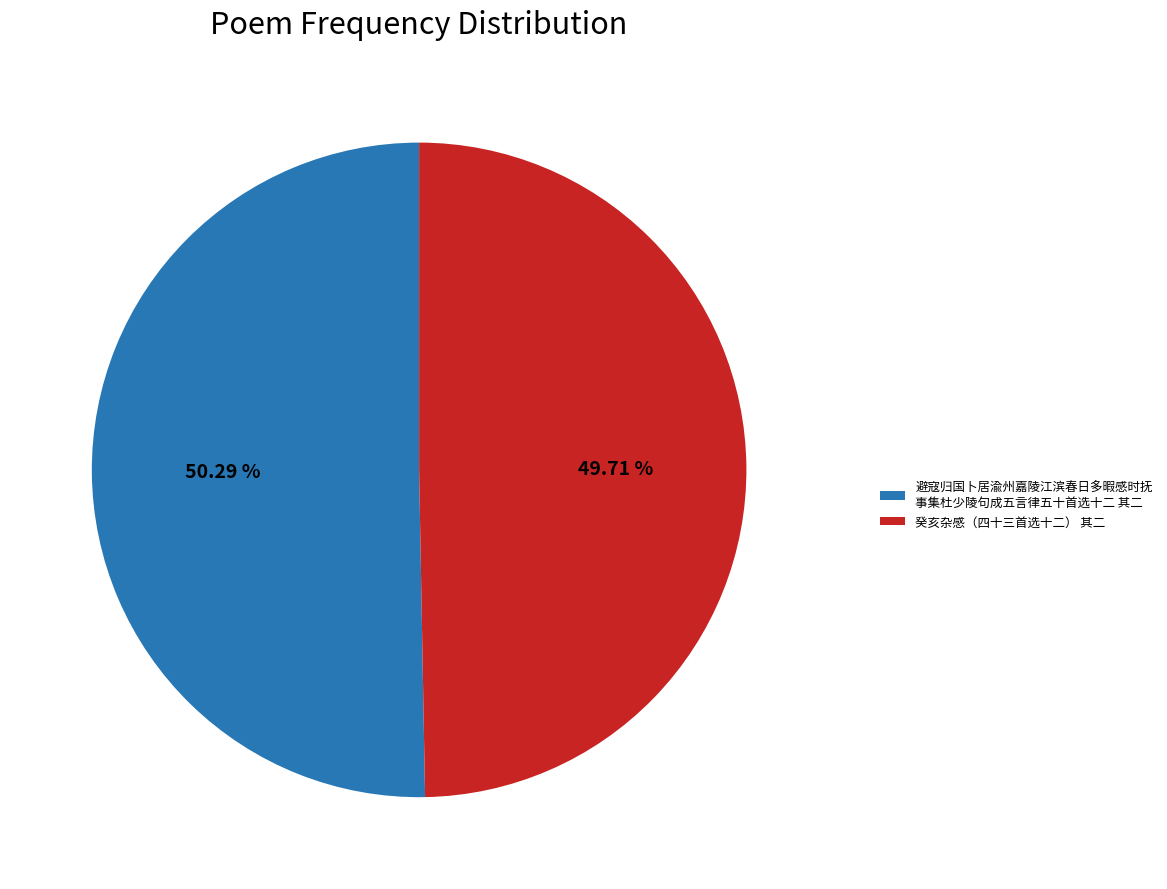

Between 癸亥杂感（四十三首选十二） 其二 and 避寇归国卜居渝州嘉陵江滨春日多暇感时抚 事集杜少陵句成五言律五十首选十二 其二, which is larger?

避寇归国卜居渝州嘉陵江滨春日多暇感时抚 事集杜少陵句成五言律五十首选十二 其二